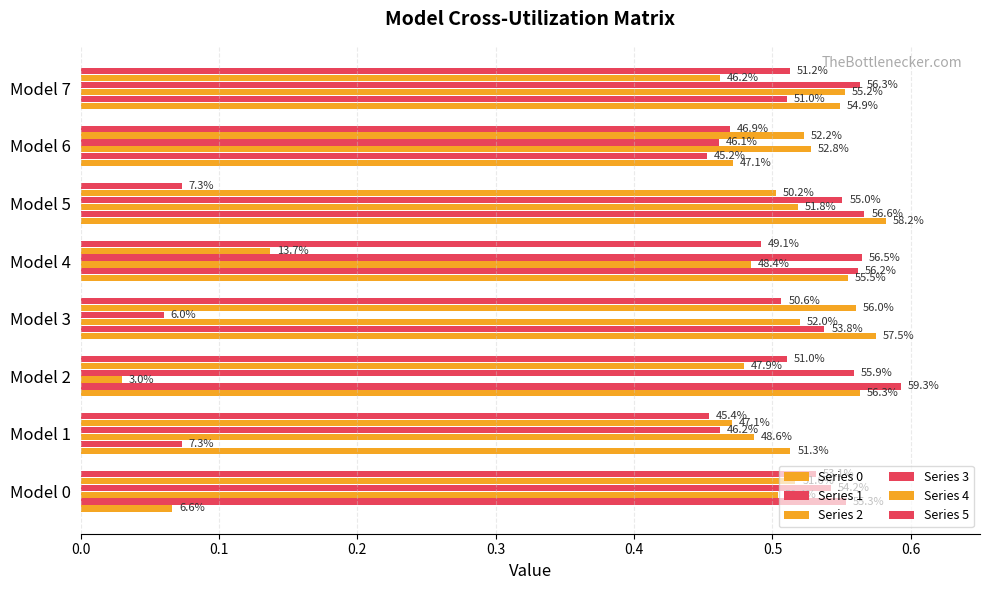

How many groups of bars are there?

8